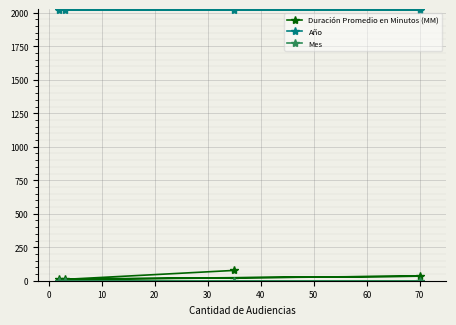

Which series has the widest spread of values?

Duración Promedio en Minutos (MM)